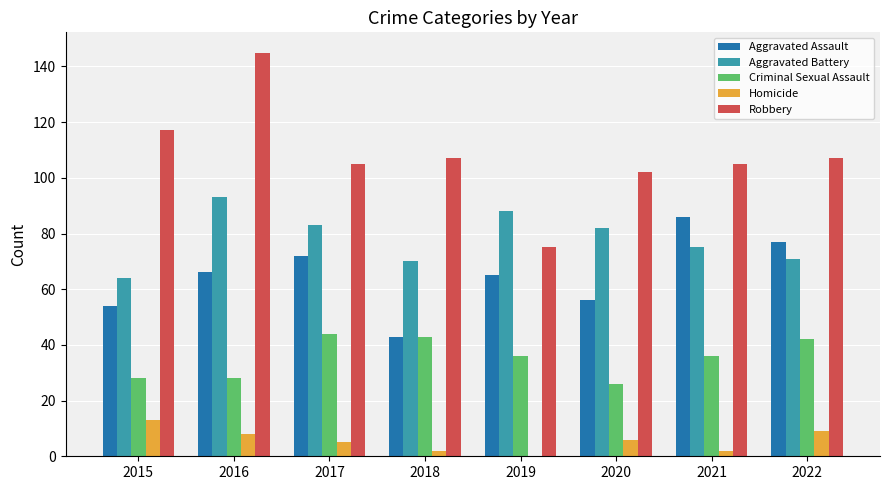

The Aggravated Assault series shows 26 at 2018. True or false?

False